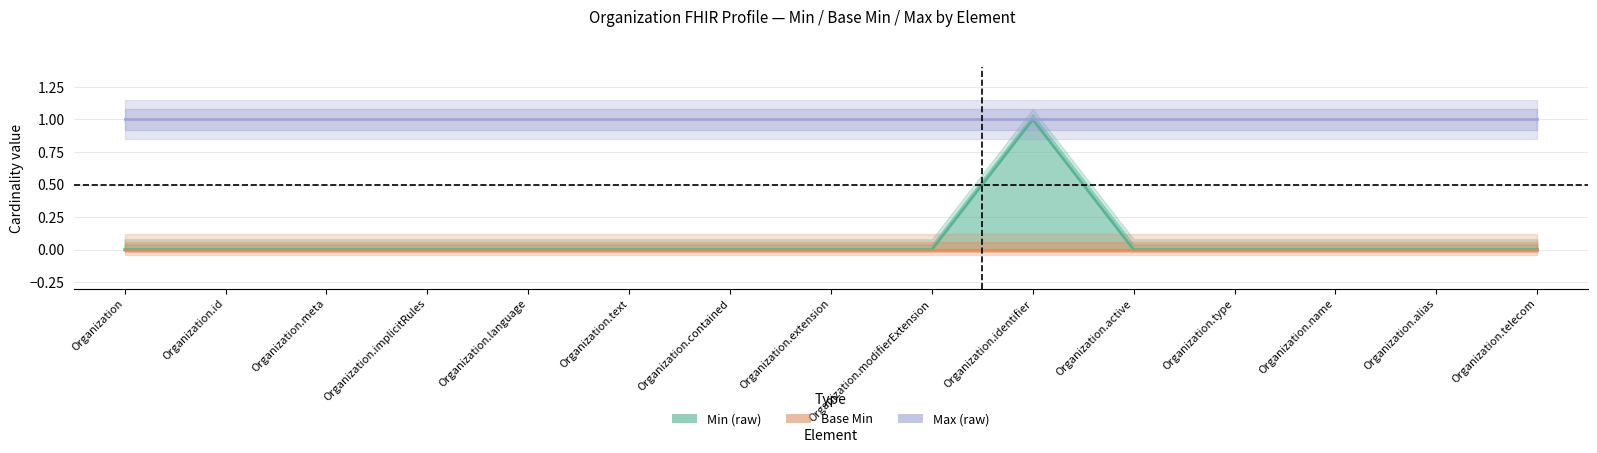

What is the sum of the Max (raw) values at Organization.language and Organization.telecom?

2